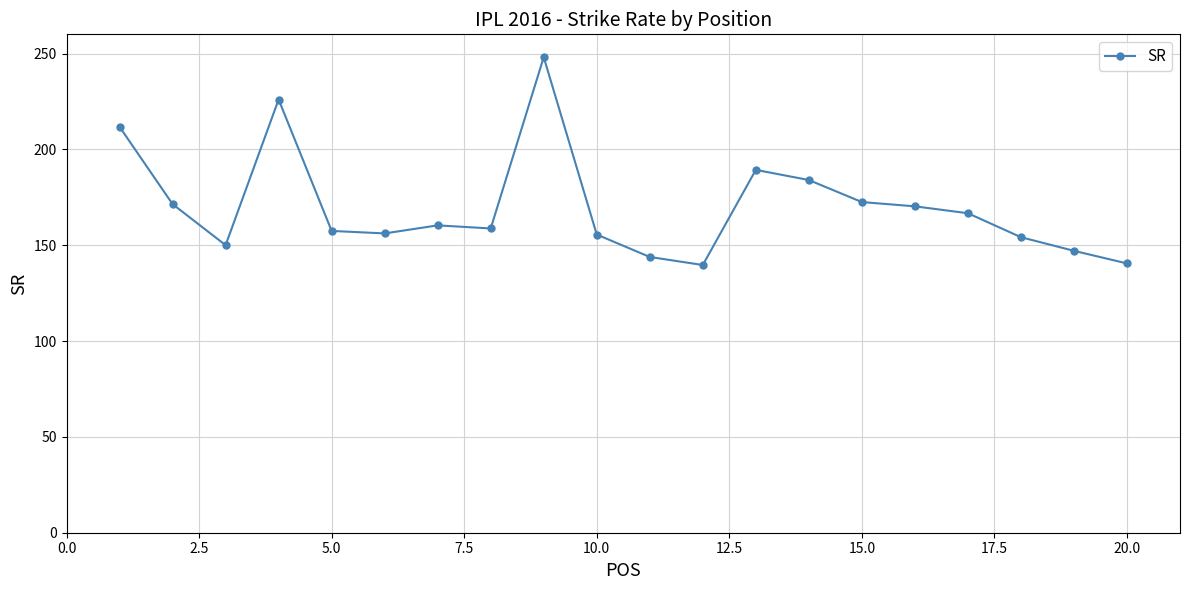

What is the value of the 8th point from the left?

158.7